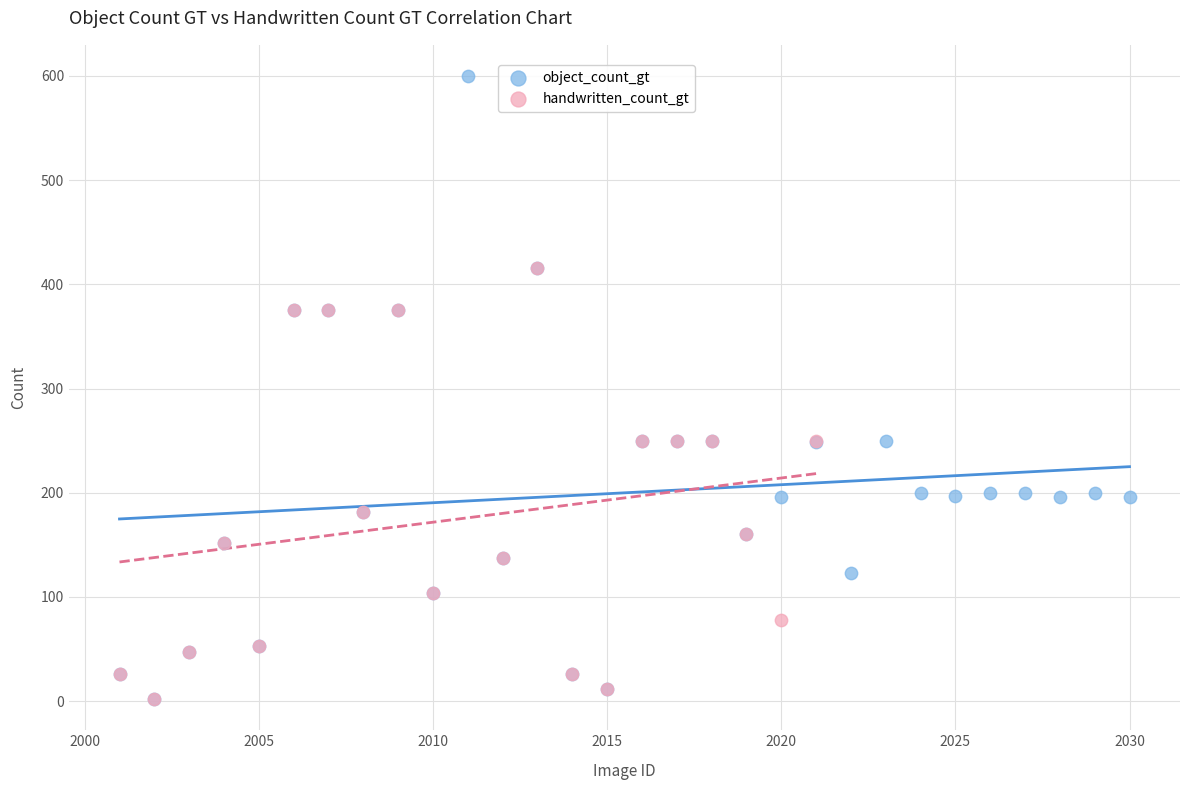

Which series has the largest Y range (max minus min)?

object_count_gt